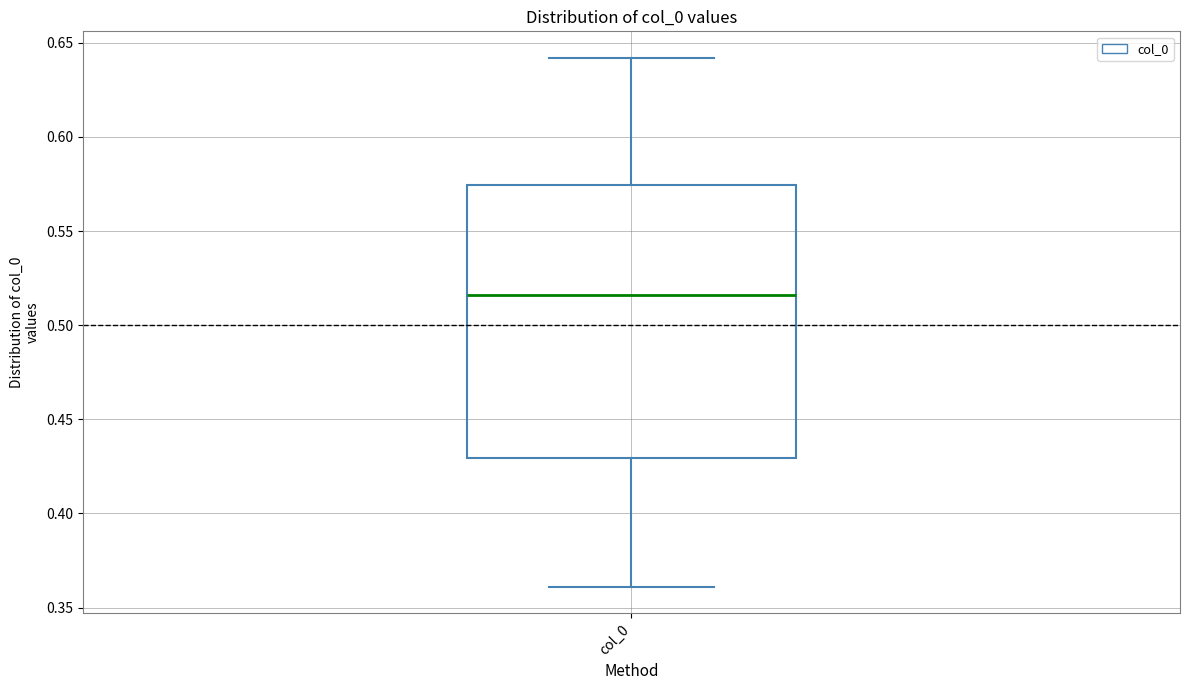

Where is the lower edge of the box for col_0 on the y-axis? The values are not printed on the chart, so give them approximately, as read against the axis.

0.430